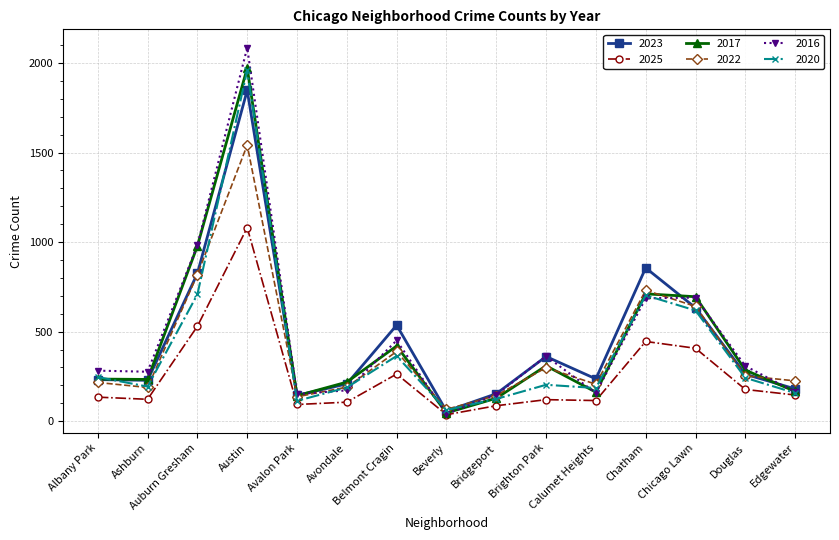

What is the total value across all series at Beverly?

306